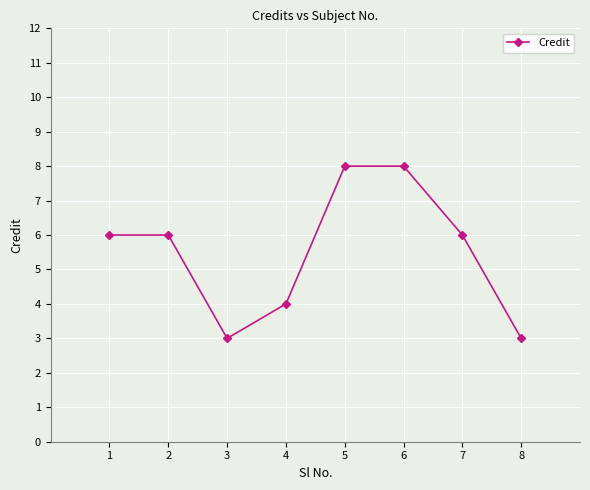

What is the difference between the maximum and second lowest values?

5